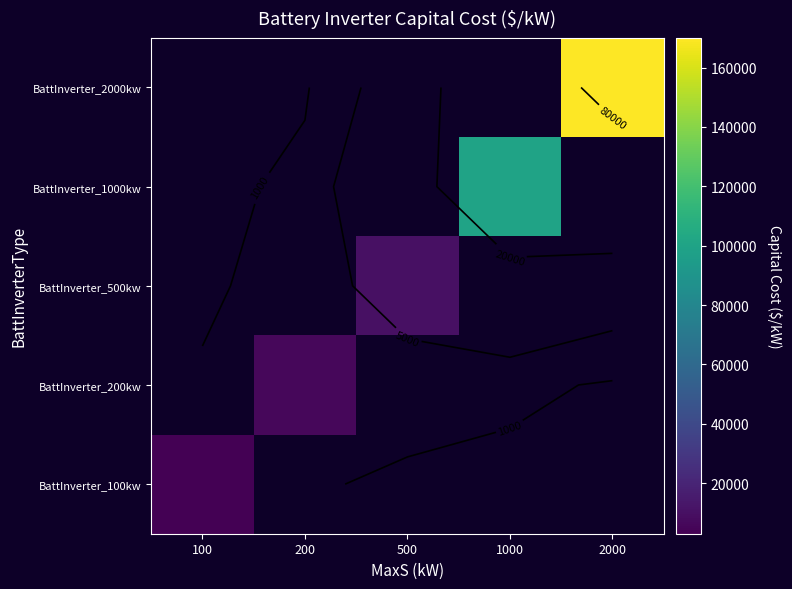

List the labels in order of BattInverter_2000kw value, smallest first.

100, 200, 500, 1000, 2000